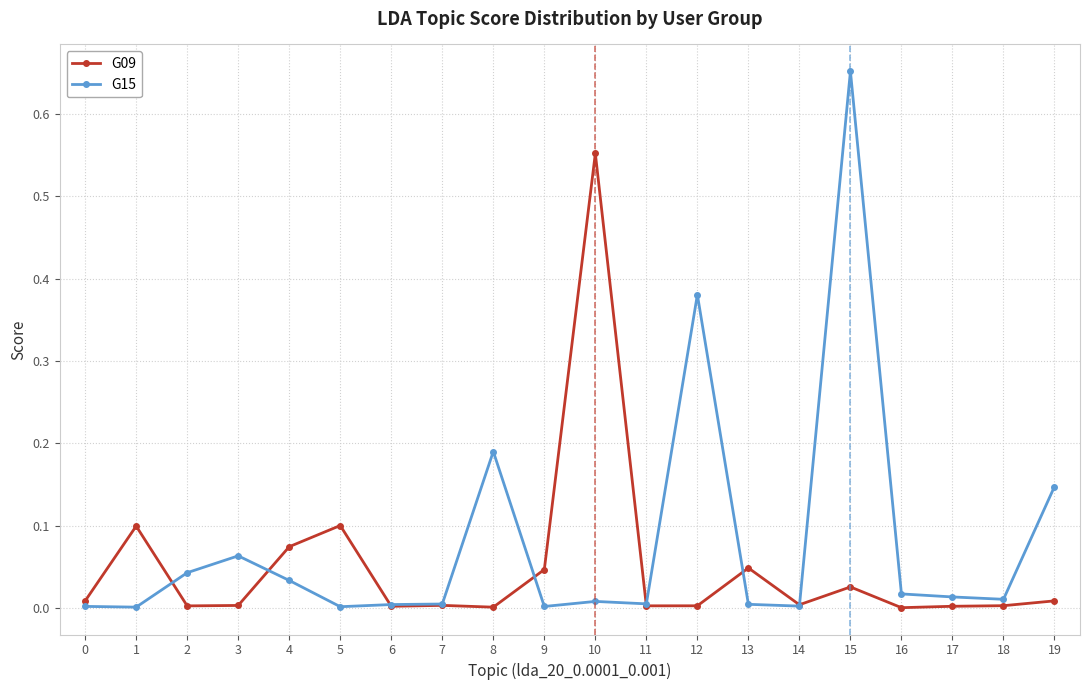

Rank the series by their average value, from highest to lowest.

G15, G09